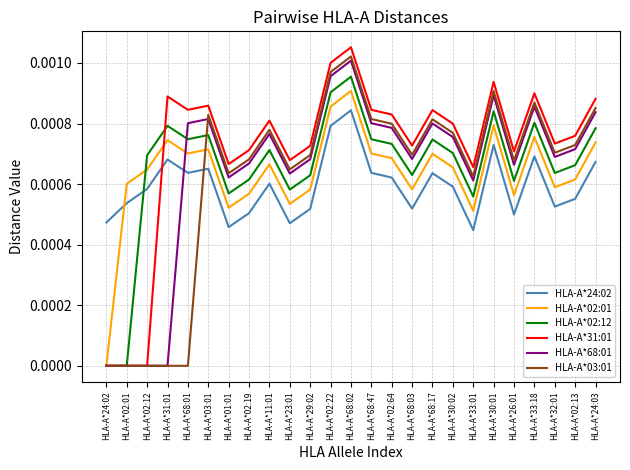

Which series has the widest spread of values?

HLA-A*31:01